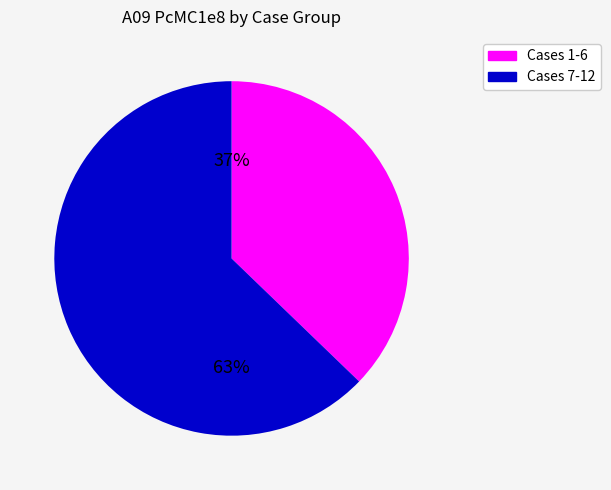

Is there any slice that represents more than half of the pie?

Yes